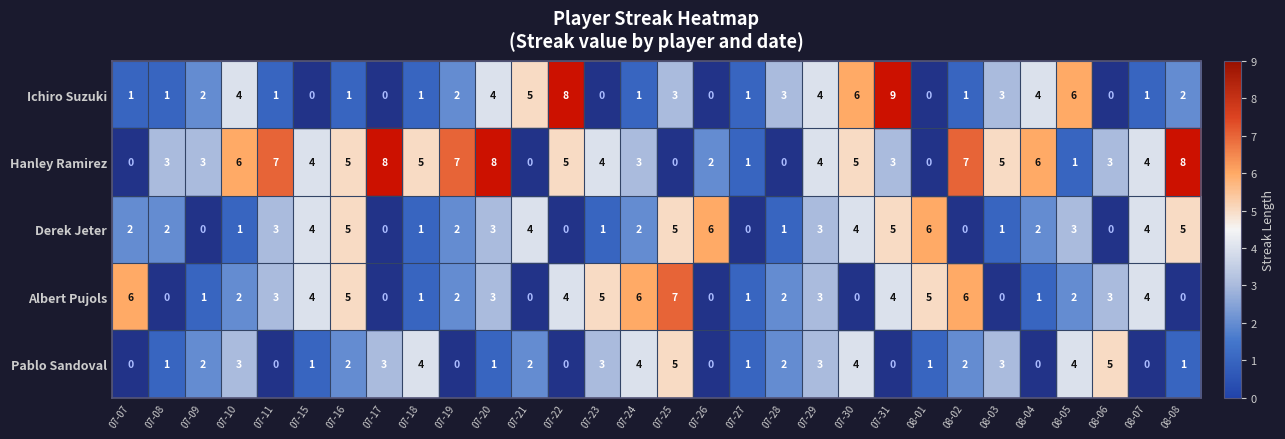

List the series in order of their peak value, lowest first.

Pablo Sandoval, Derek Jeter, Albert Pujols, Hanley Ramirez, Ichiro Suzuki